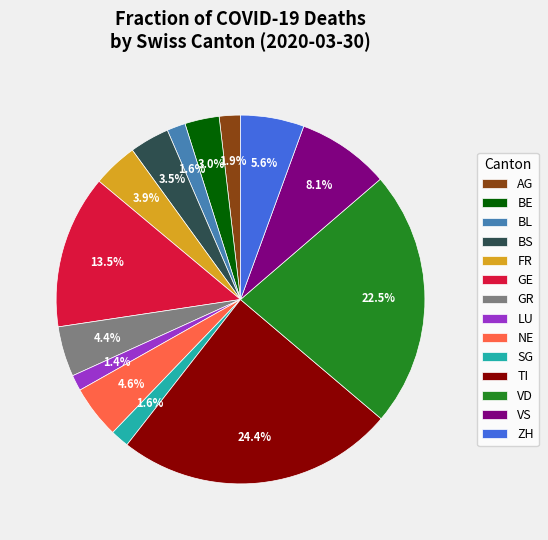

What is the total percentage of BS and BE?

6.5%